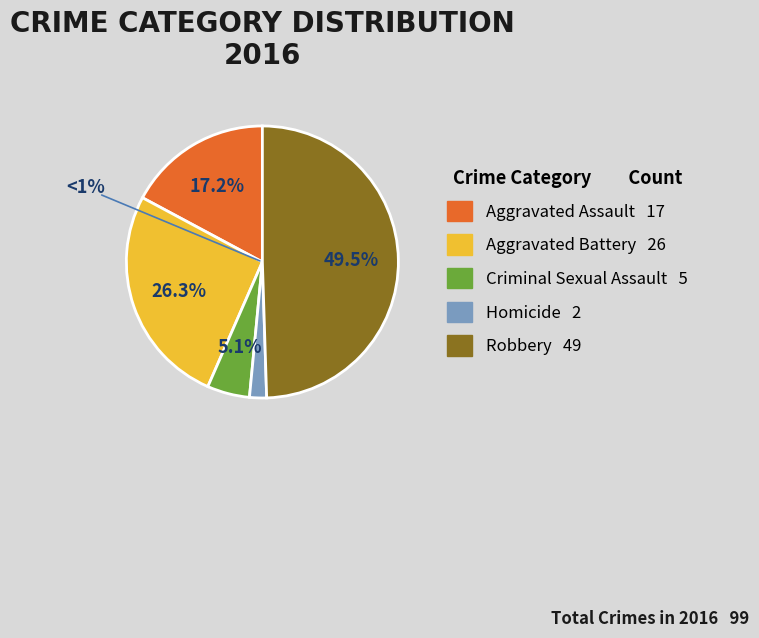

To the nearest percent, what is the difference between the Aggravated Assault and Aggravated Battery slice percentages?

9%